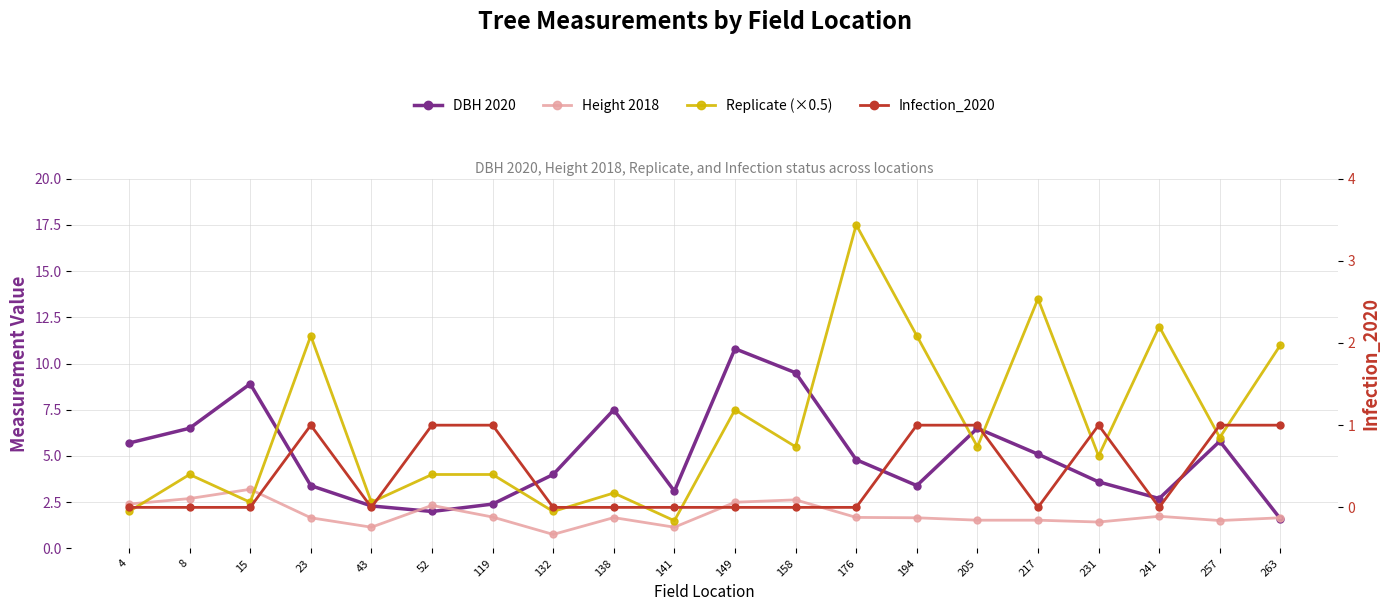

How many lines are shown in the chart?

4